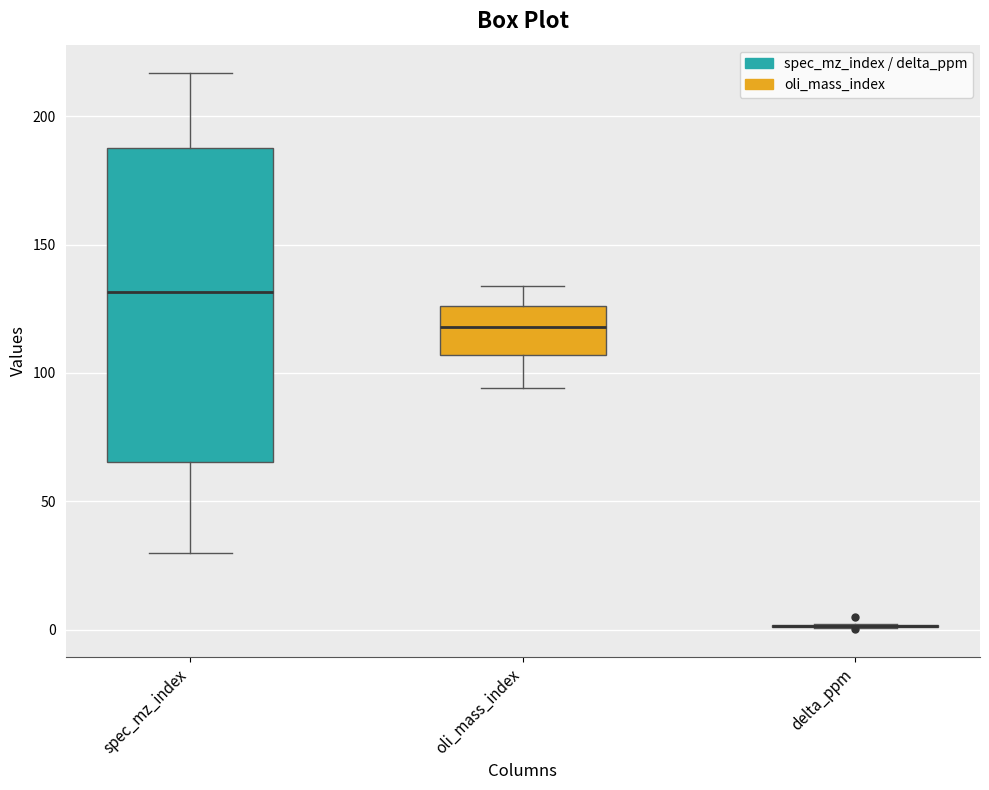

Reading left to right, transcribe this box plot: for each box, give where its median line is, the range the box spans, and where its two whiskers end, as read against the y-axis. The values are not printed on the chart, so give them approximately, as read against the axis.

spec_mz_index: median 130, box 65 to 190, whiskers 30 to 215
oli_mass_index: median 120, box 105 to 125, whiskers 95 to 135
delta_ppm: box collapsed to a line at 0, whiskers 0 to 0